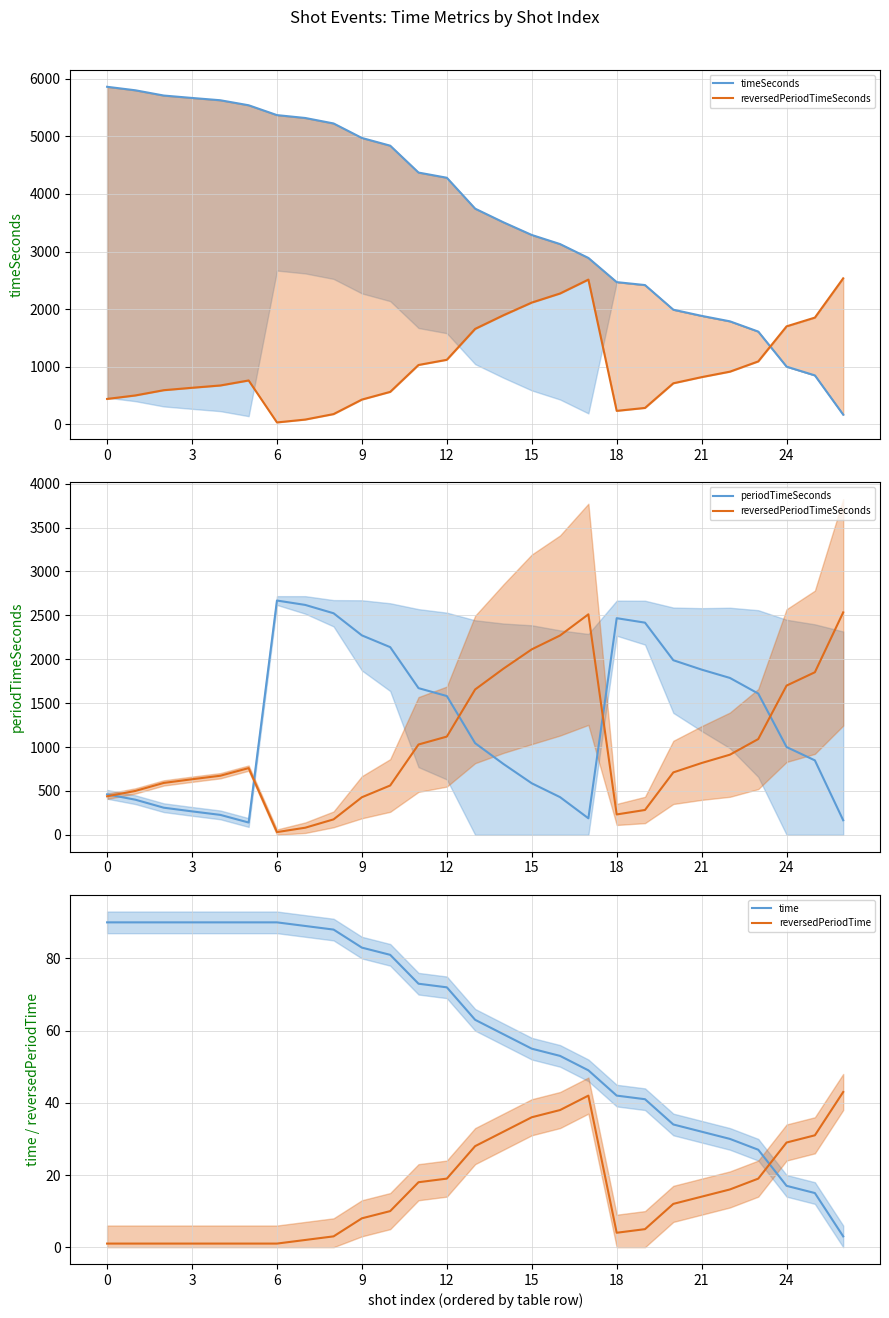

Does the chart have visible grid lines?

Yes